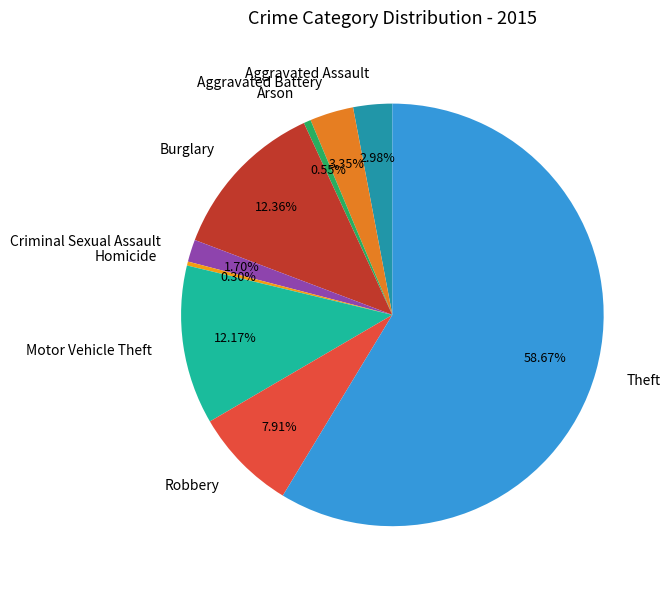

Between Criminal Sexual Assault and Aggravated Assault, which is larger?

Aggravated Assault